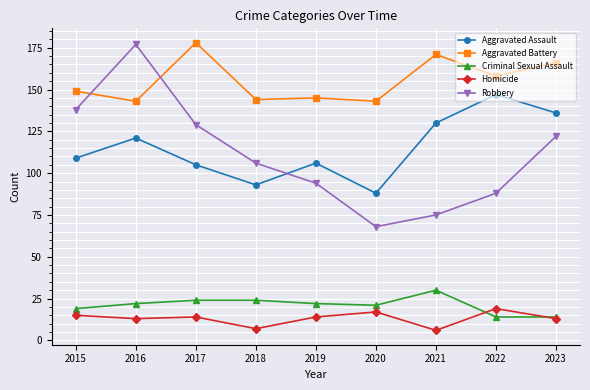

Which series has the largest range (max minus min)?

Robbery